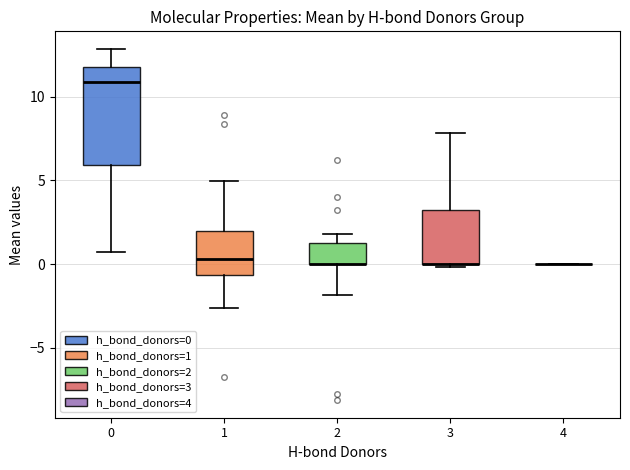

Which box is the tallest, from its lower edge to its upper edge?

0